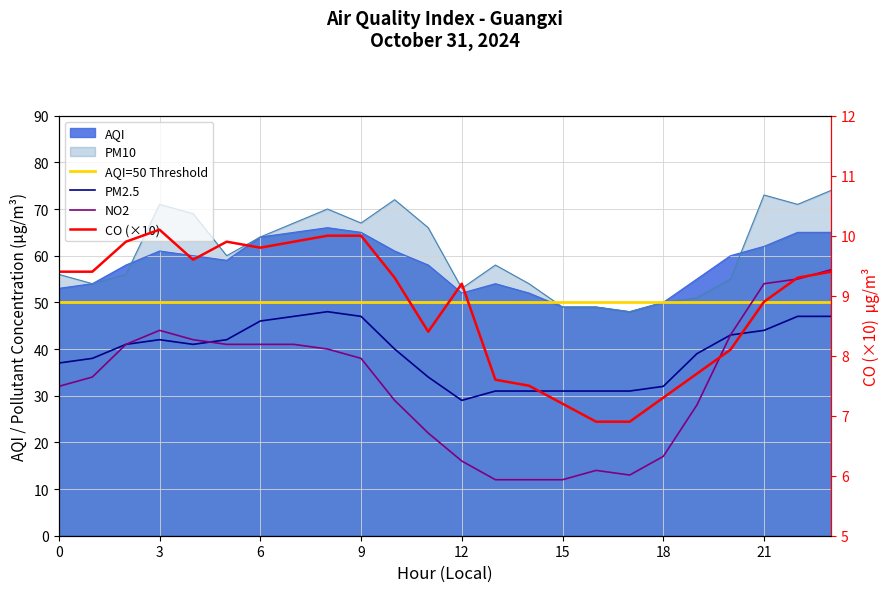

Where is PM10 nearest to the value 61?

5